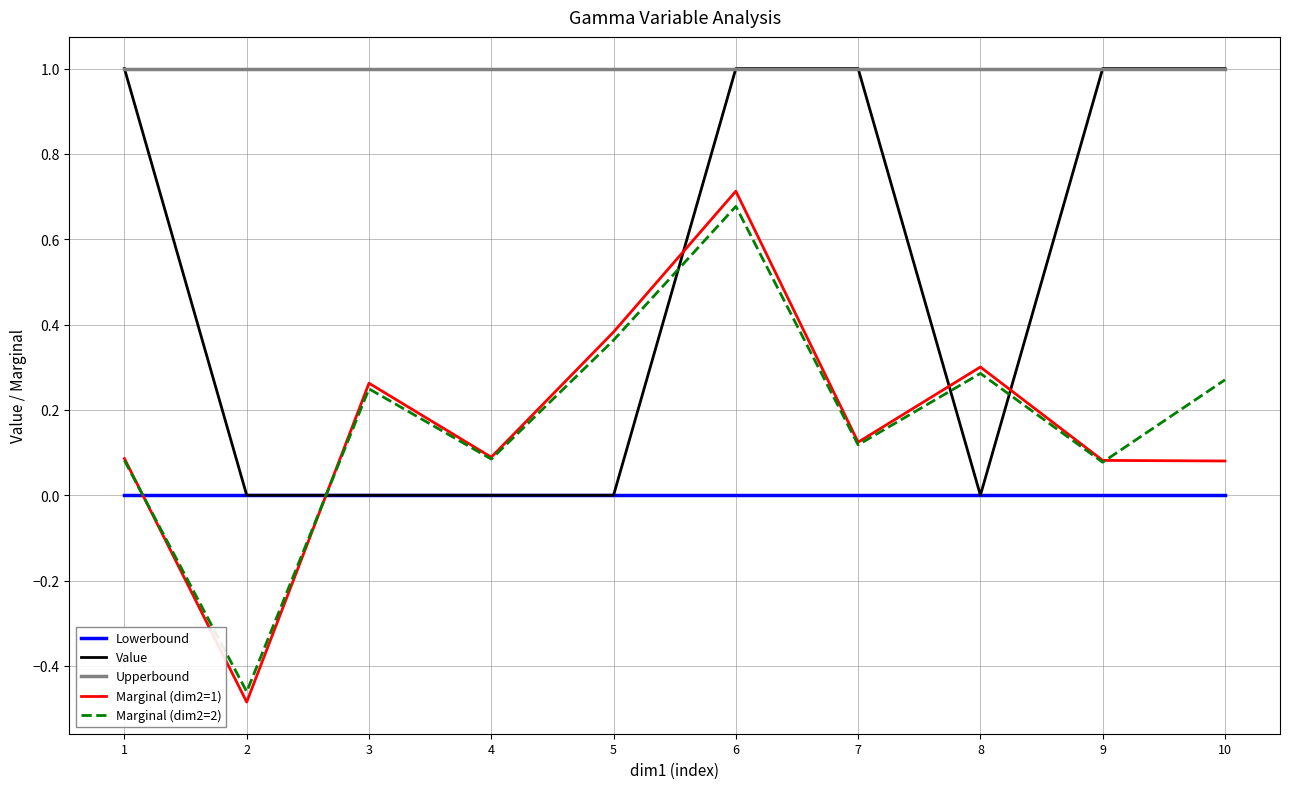

How many series are shown in this chart?

5